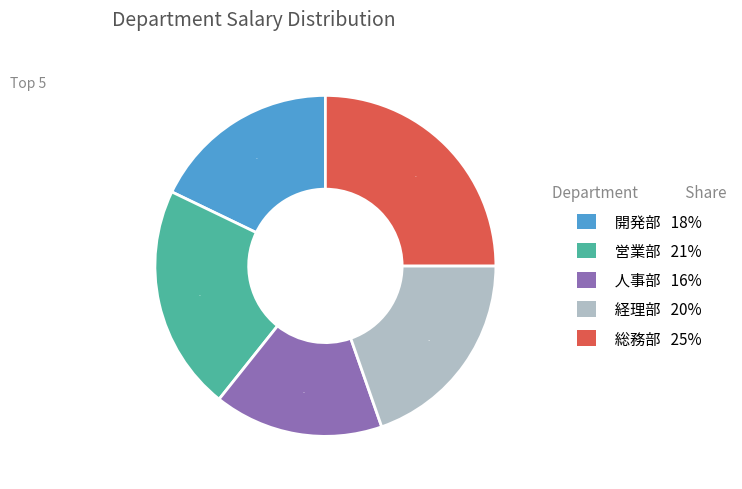

Which slice is the largest?

総務部